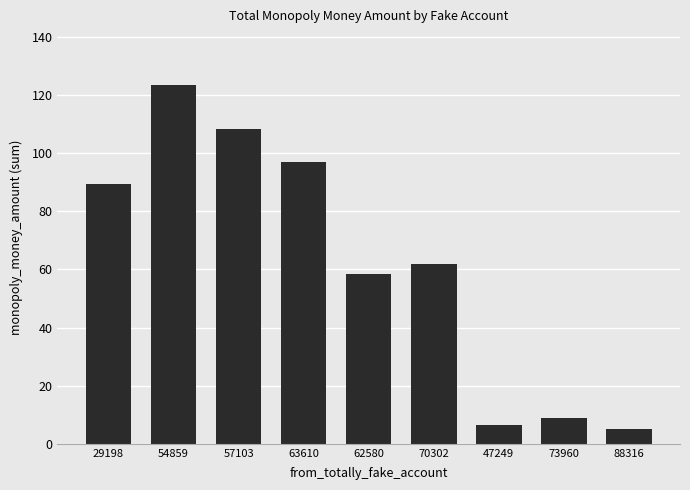

Rank the categories by value from highest to lowest.

54859, 57103, 63610, 29198, 70302, 62580, 73960, 47249, 88316